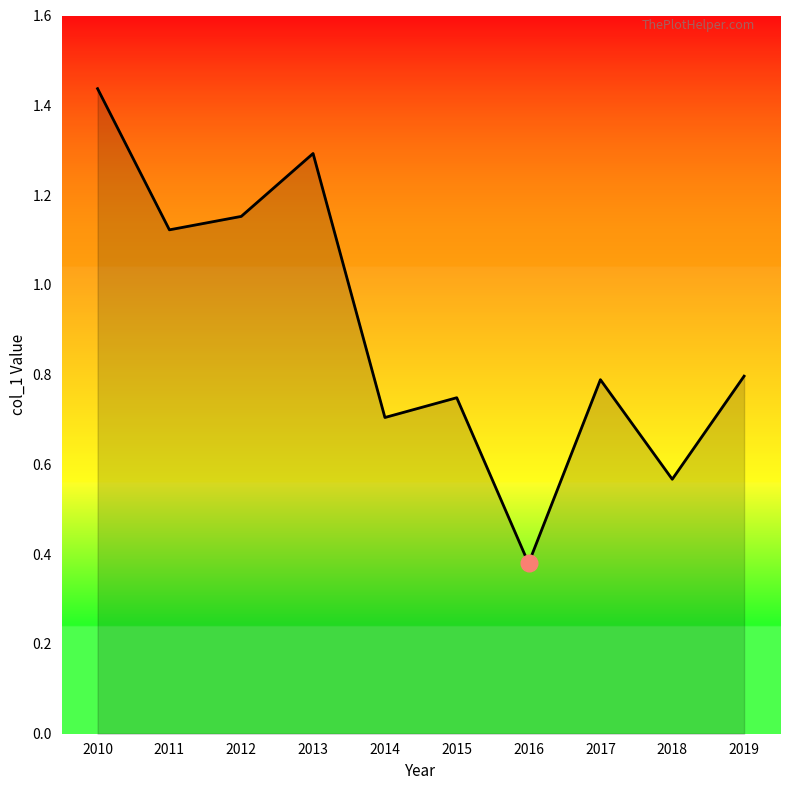

Is it true that the value at 2014 is 0.3?

False